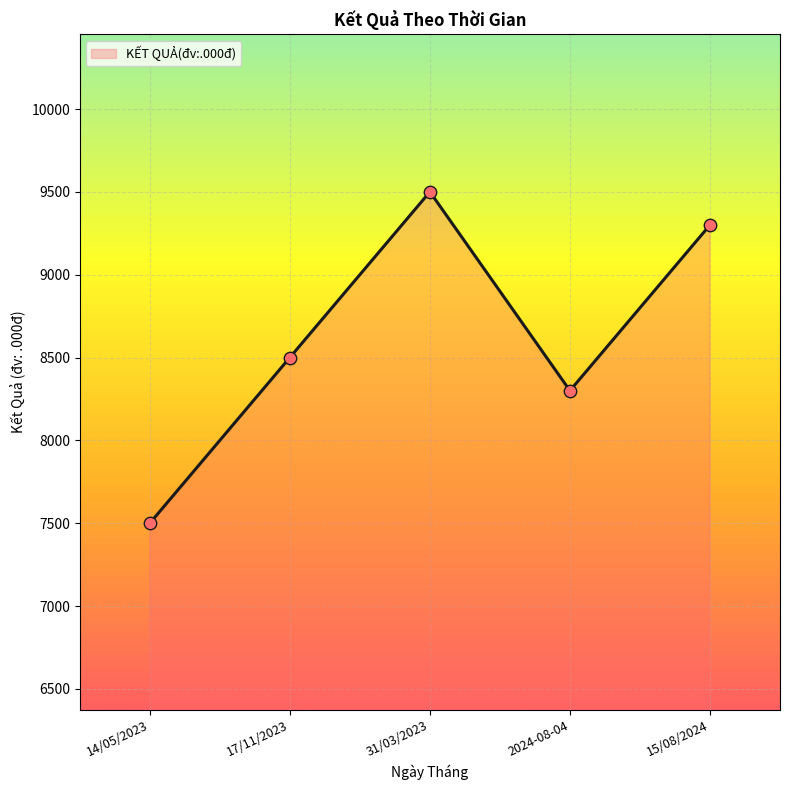

Approximately how many times larger is the value at 17/11/2023 compared to 14/05/2023?

1.1